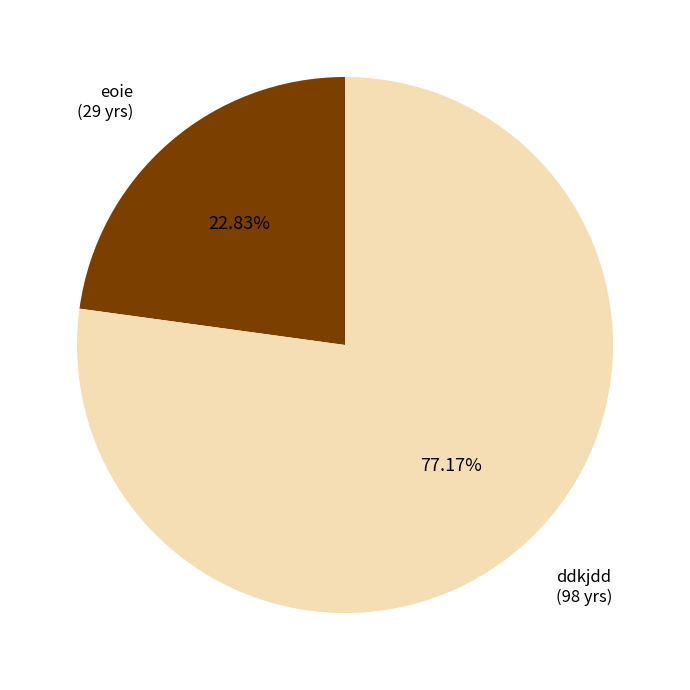

To the nearest percent, what is the average slice percentage?

50%